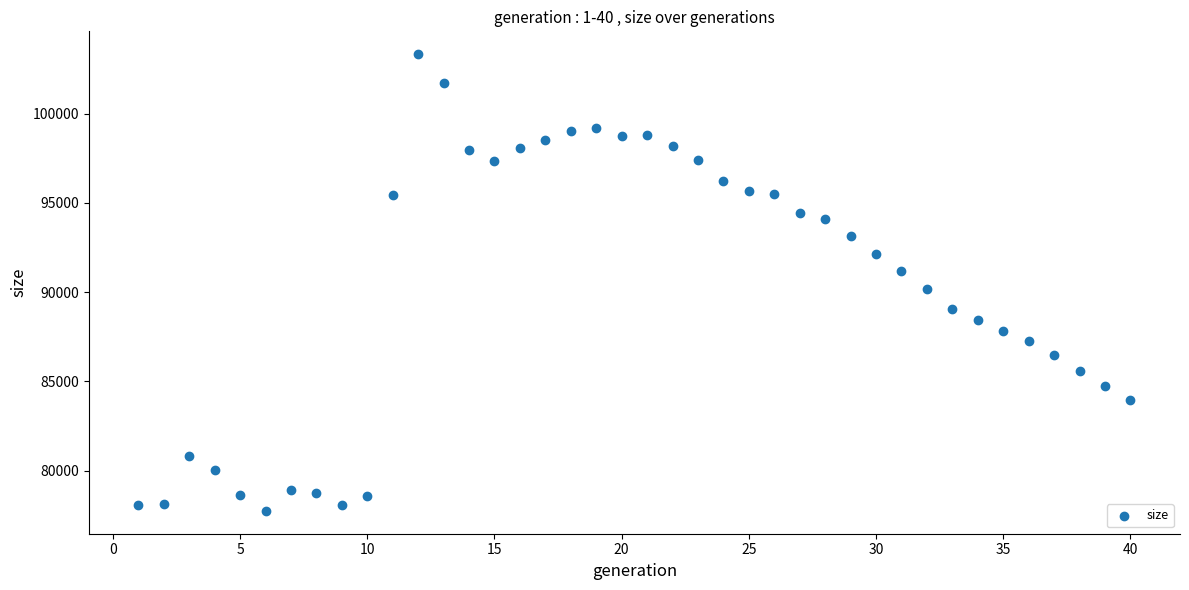

What Y value in the scatter plot is closest to 90541?

90199